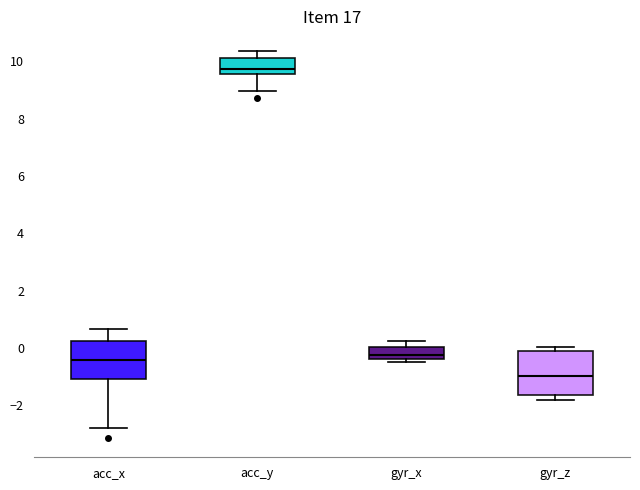

Reading left to right, read every box against the y-axis: the position of its median line, the range the box covers, and the ends of its whiskers. The values are not printed on the chart, so give them approximately, as read against the axis.

acc_x: median -0.4, box -1.0 to 0.2, whiskers -2.8 to 0.6
acc_y: median 9.8, box 9.6 to 10.2, whiskers 9.0 to 10.4
gyr_x: median -0.2, box -0.4 to 0.0, whiskers -0.4 (just below the box's lower edge) to 0.2
gyr_z: median -1.0, box -1.6 to 0.0, whiskers -1.8 to 0.0 (just above the box's upper edge)